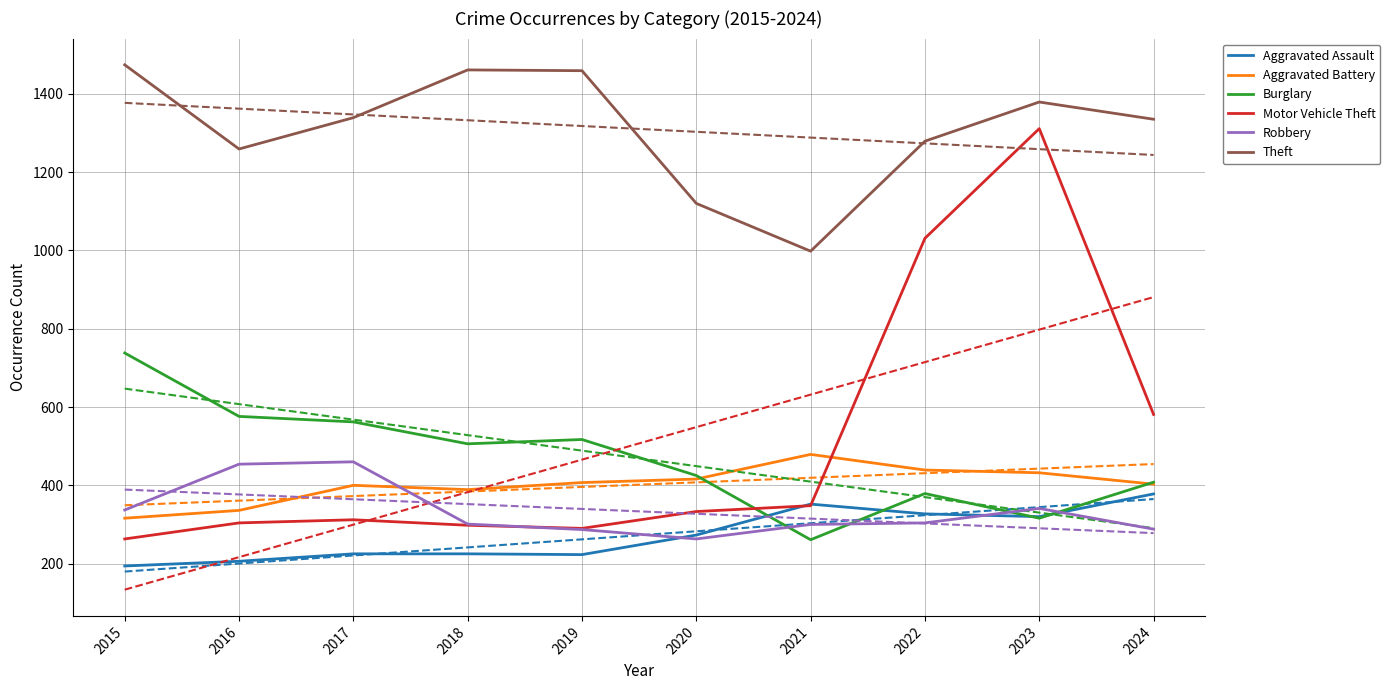

How many intersections are there between Burglary and Aggravated Assault?

4